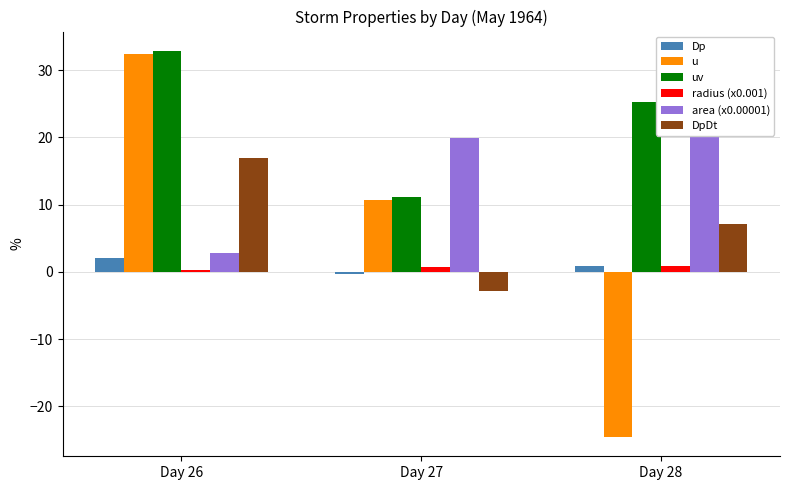

What is the average value of the u series?

6.2